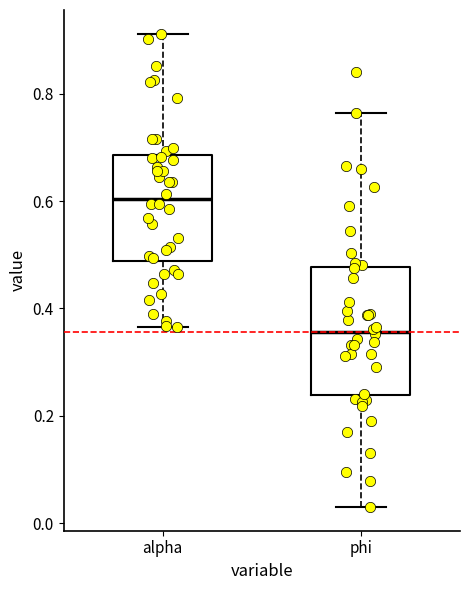

Comparing the boxes themselves (not the whiskers), which one is the tallest?

phi